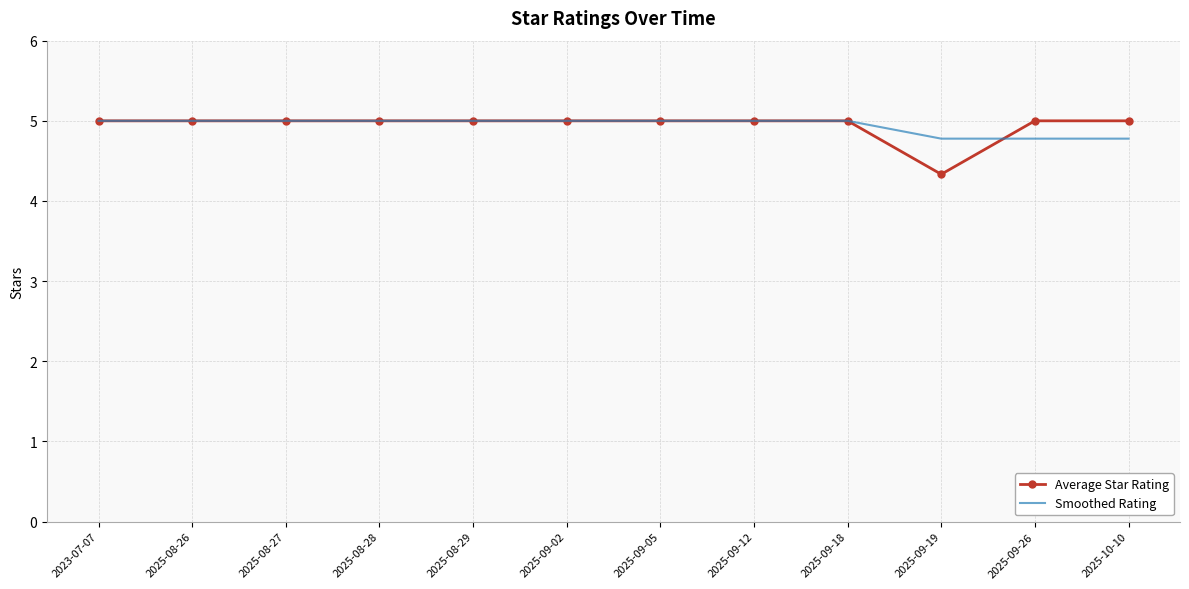

What is the total value across all series at 2025-09-05?

10.0